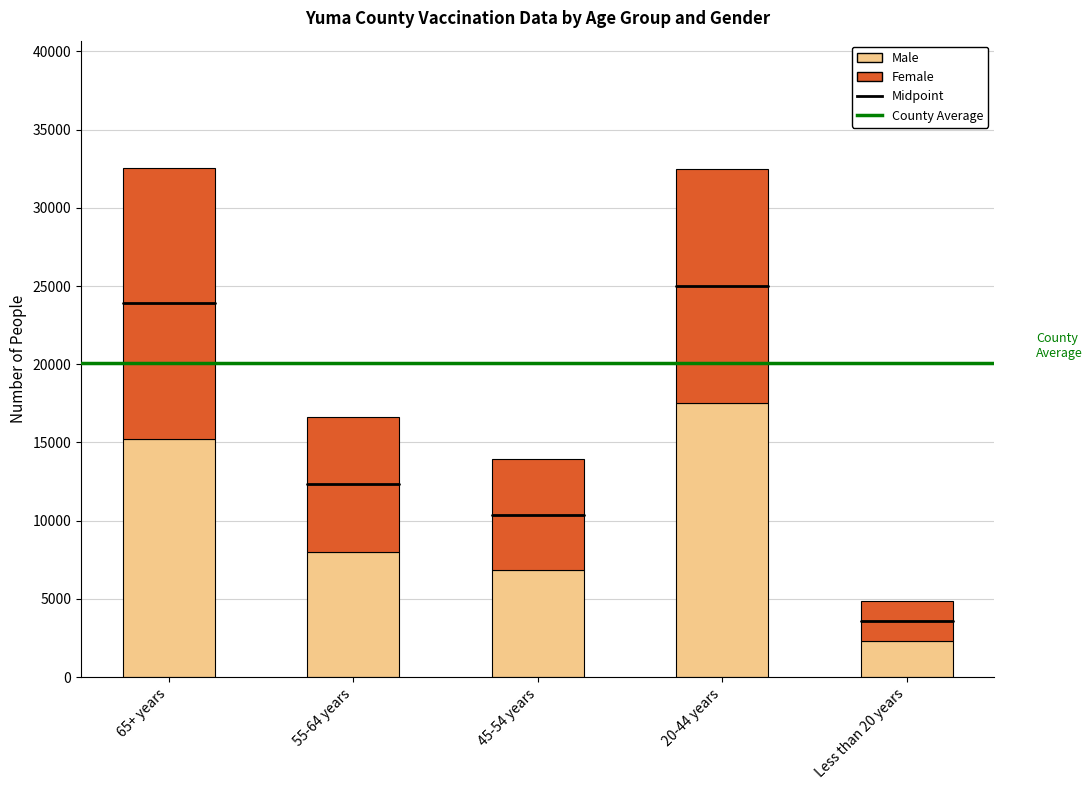

Reading left to right, what are the values for Male?

15249	8012	6827	17519	2313